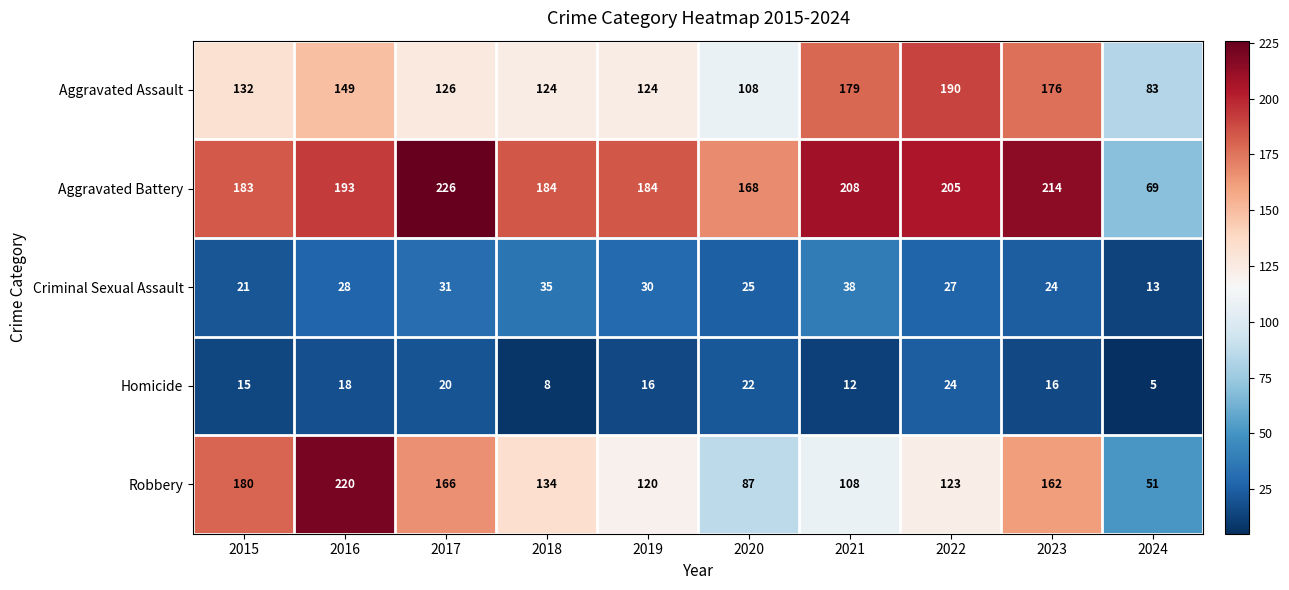

What is the sum of the Aggravated Battery values at 2022 and 2017?

431